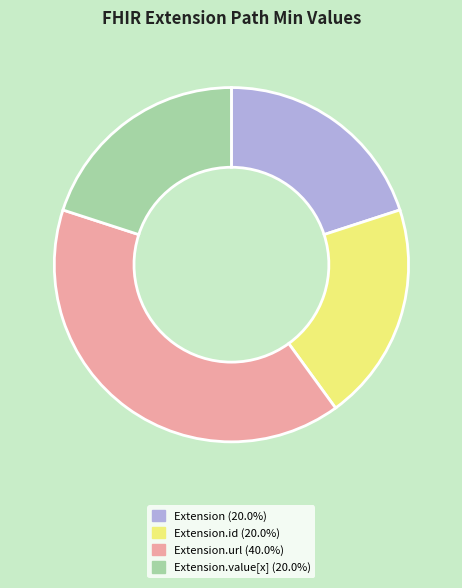

Does any single category account for the majority?

No